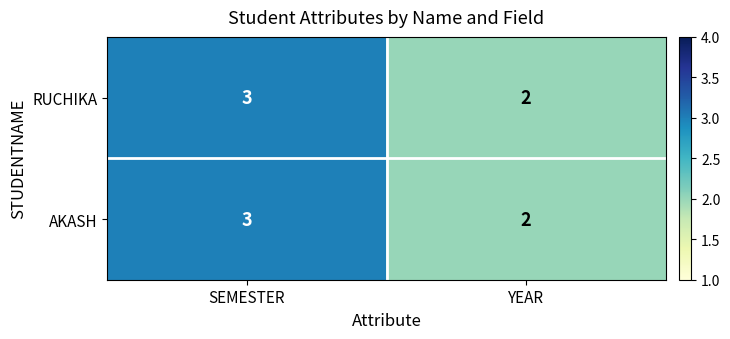

At which category is the sum across all series the highest?

SEMESTER